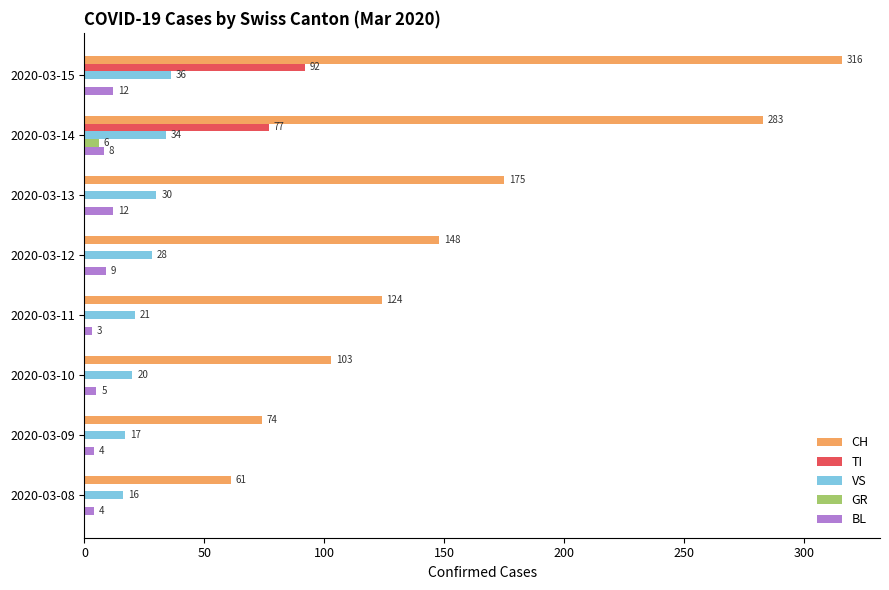

What is the maximum value for BL?

12